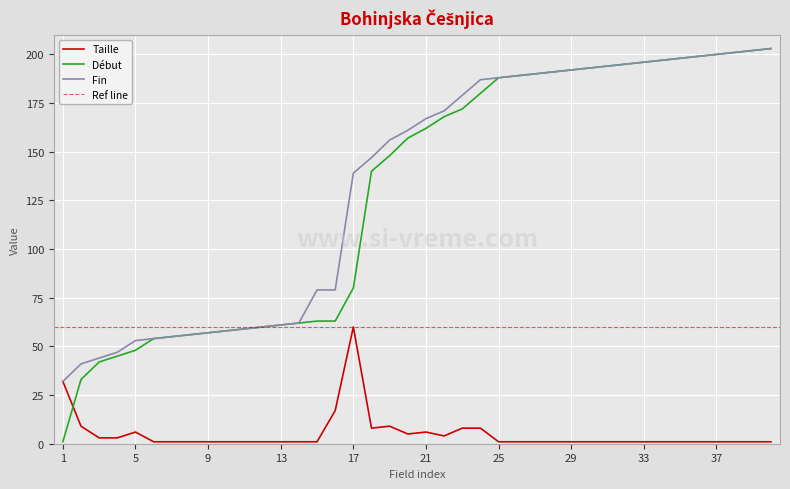

The Début series shows 65 at 5. True or false?

False